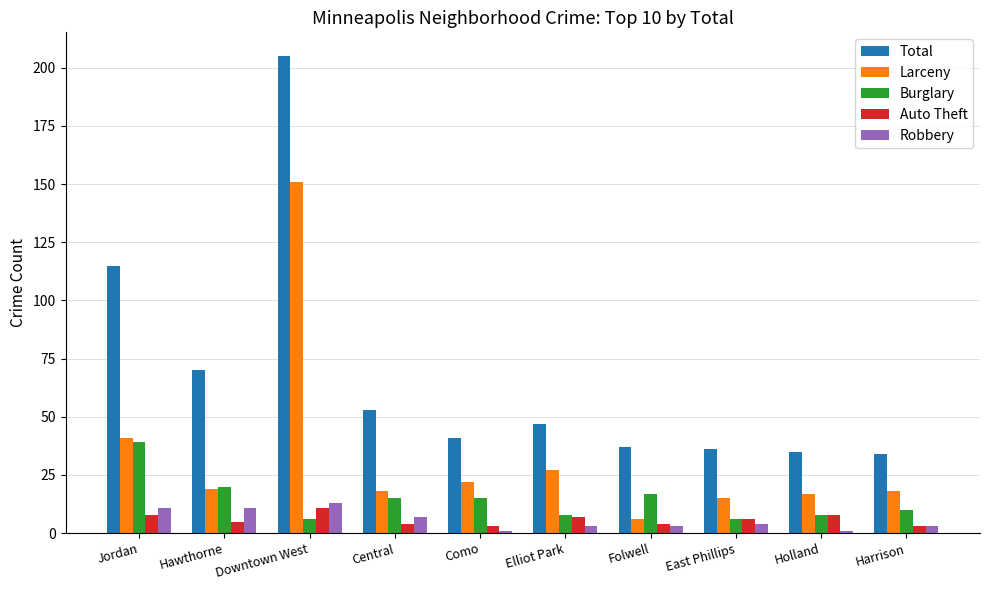

How many bars are there in total?

50